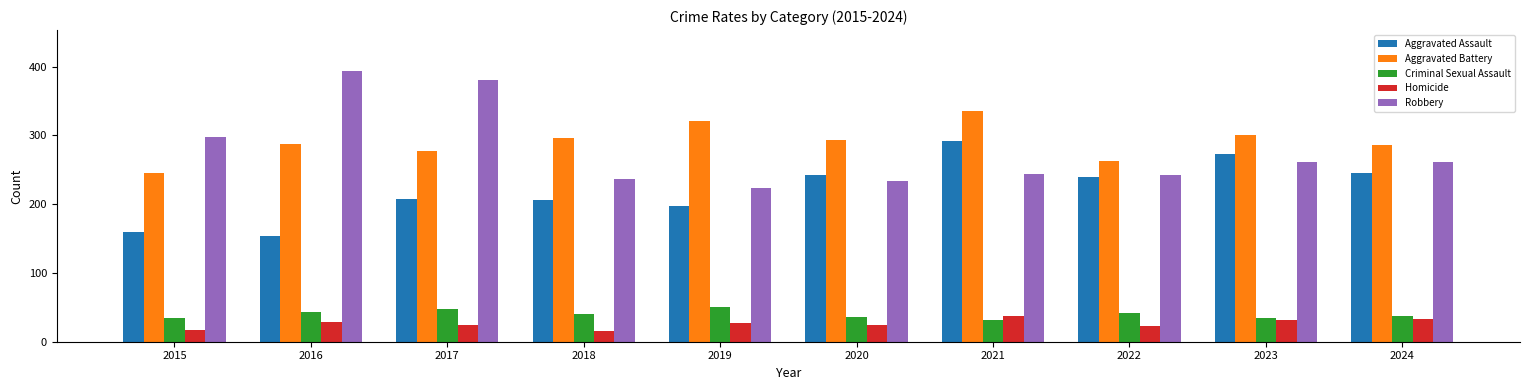

Which category has the highest value in the Robbery series?

2016